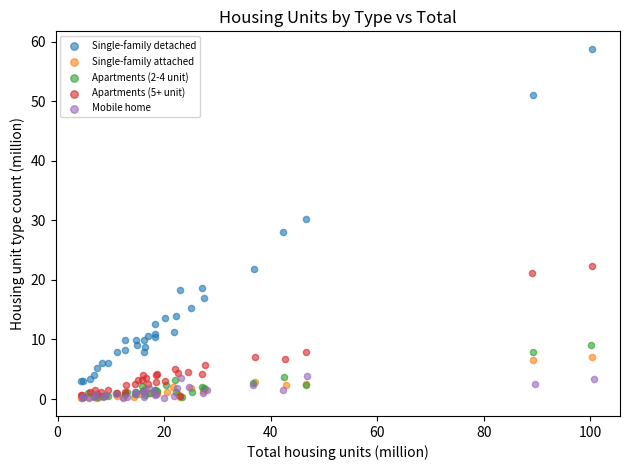

Which series has the widest spread of Y values?

Single-family detached